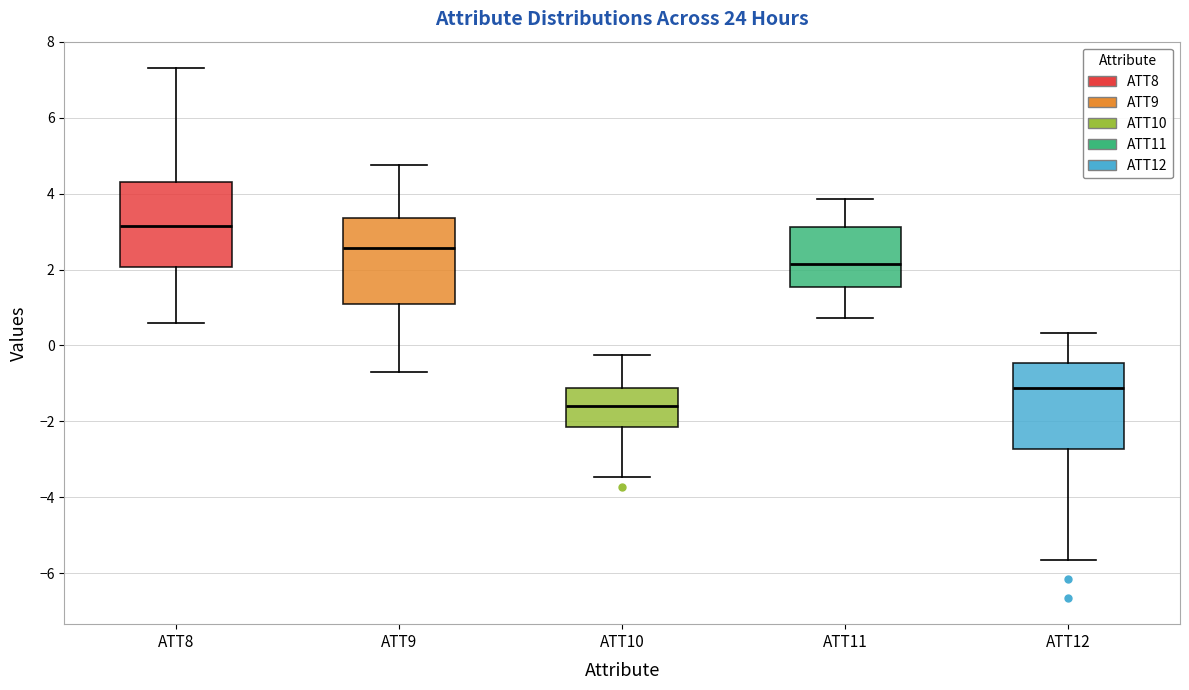

Reading left to right, read every box against the y-axis: the position of its median line, the range the box covers, and the ends of its whiskers. The values are not printed on the chart, so give them approximately, as read against the axis.

ATT8: median 3.2, box 2.0 to 4.2, whiskers 0.6 to 7.4
ATT9: median 2.6, box 1.0 to 3.4, whiskers -0.8 to 4.8
ATT10: median -1.6, box -2.2 to -1.2, whiskers -3.4 to -0.2
ATT11: median 2.2, box 1.6 to 3.2, whiskers 0.8 to 3.8
ATT12: median -1.2, box -2.8 to -0.4, whiskers -5.6 to 0.4